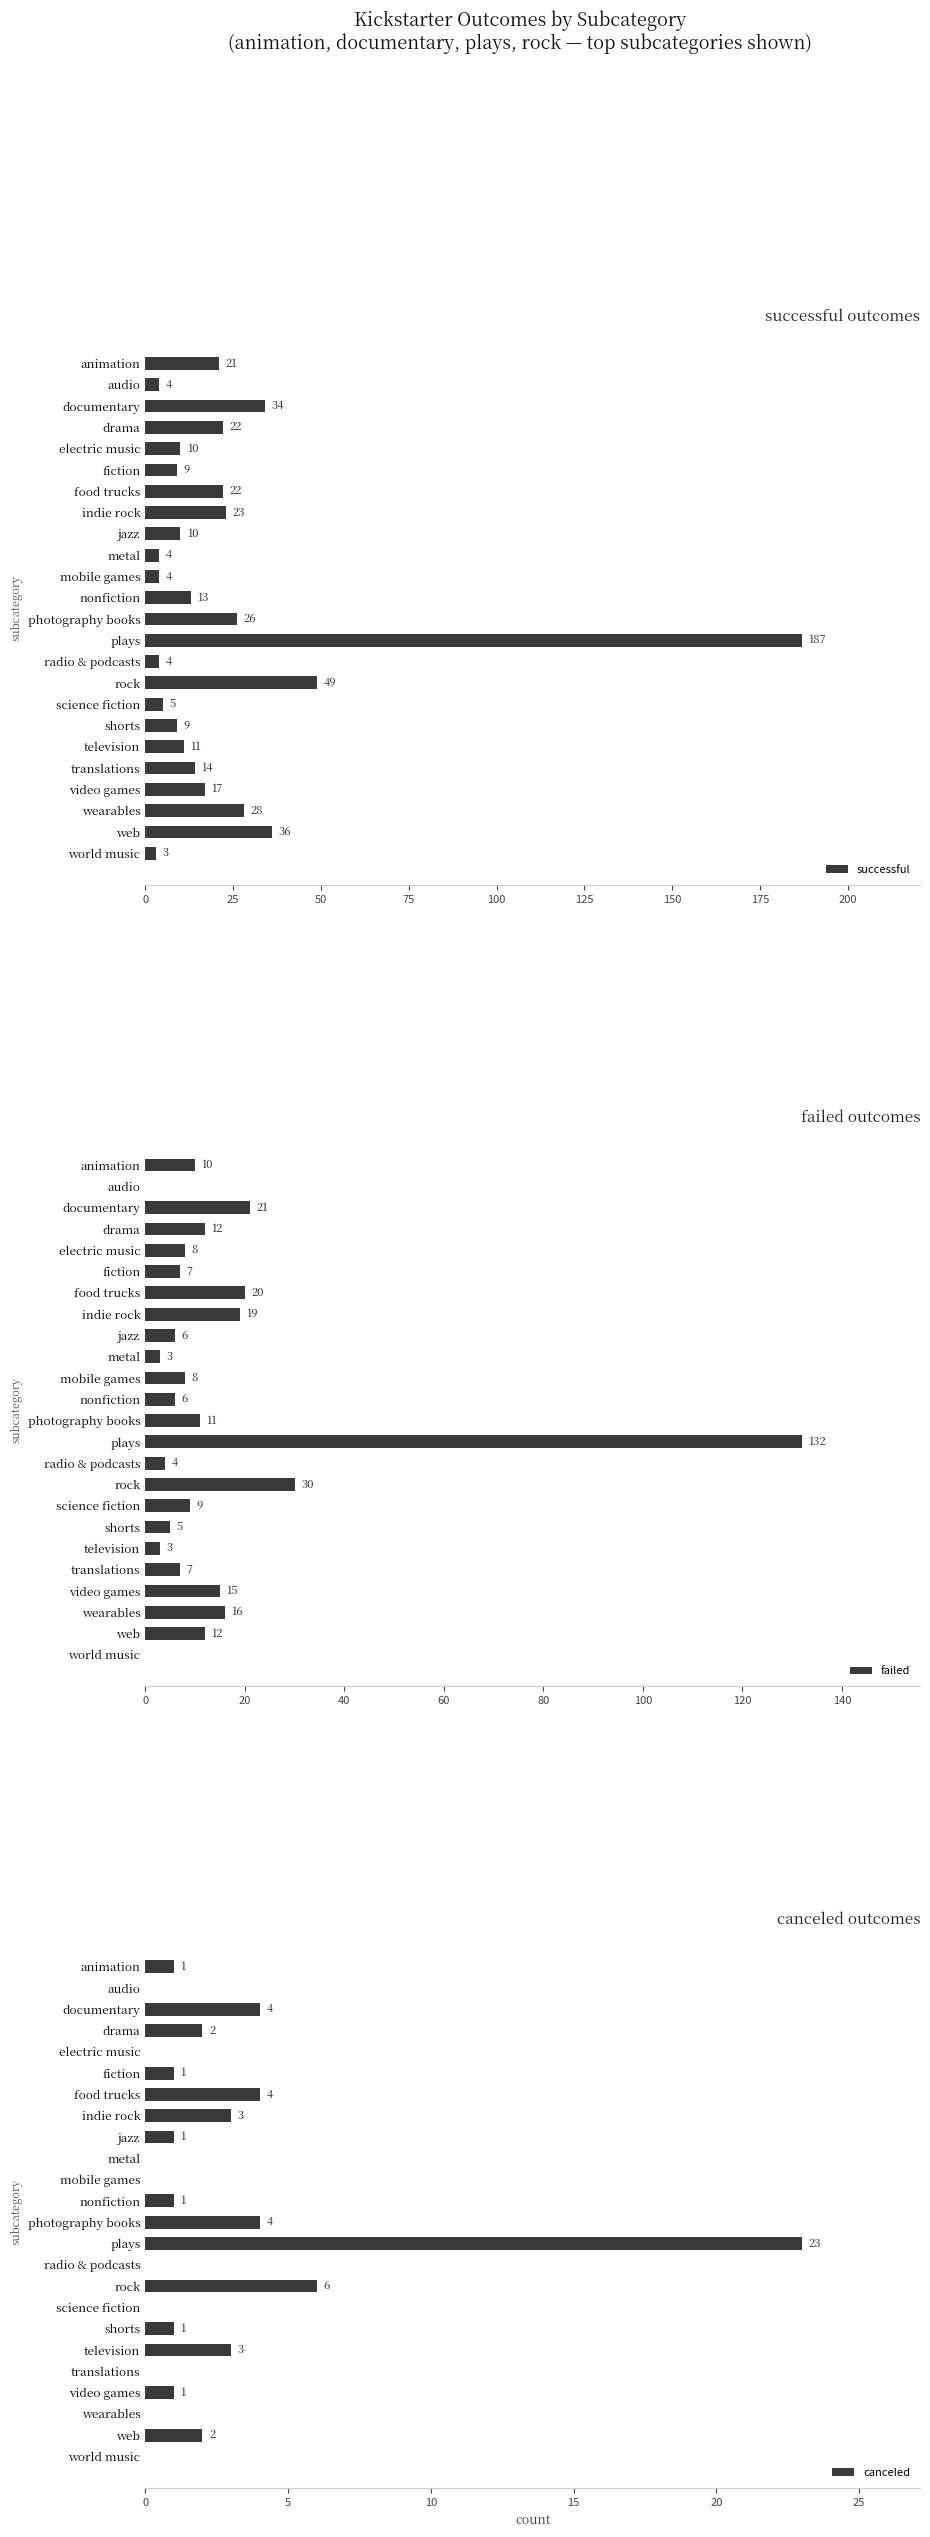

Which category has the lowest value in the successful series?

world music